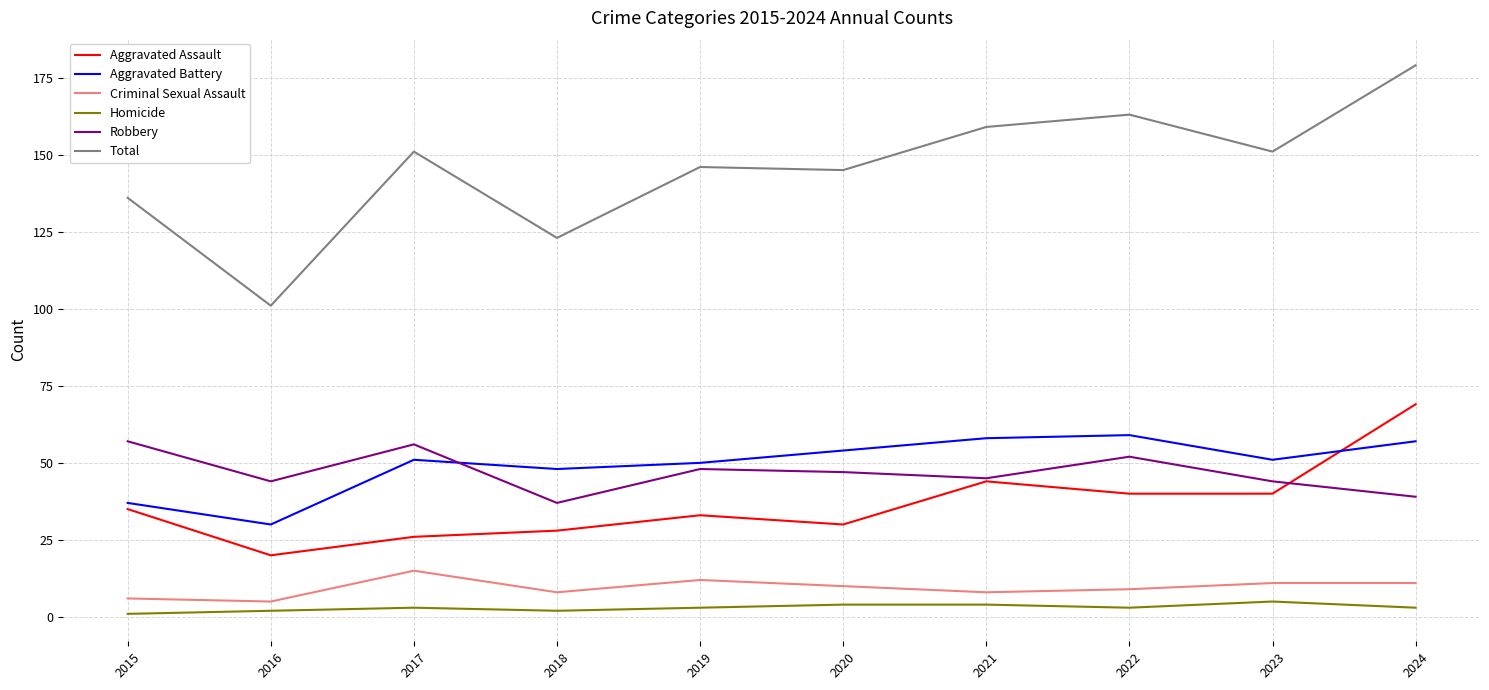

What are all the series names shown in the legend?

Aggravated Assault, Aggravated Battery, Criminal Sexual Assault, Homicide, Robbery, Total